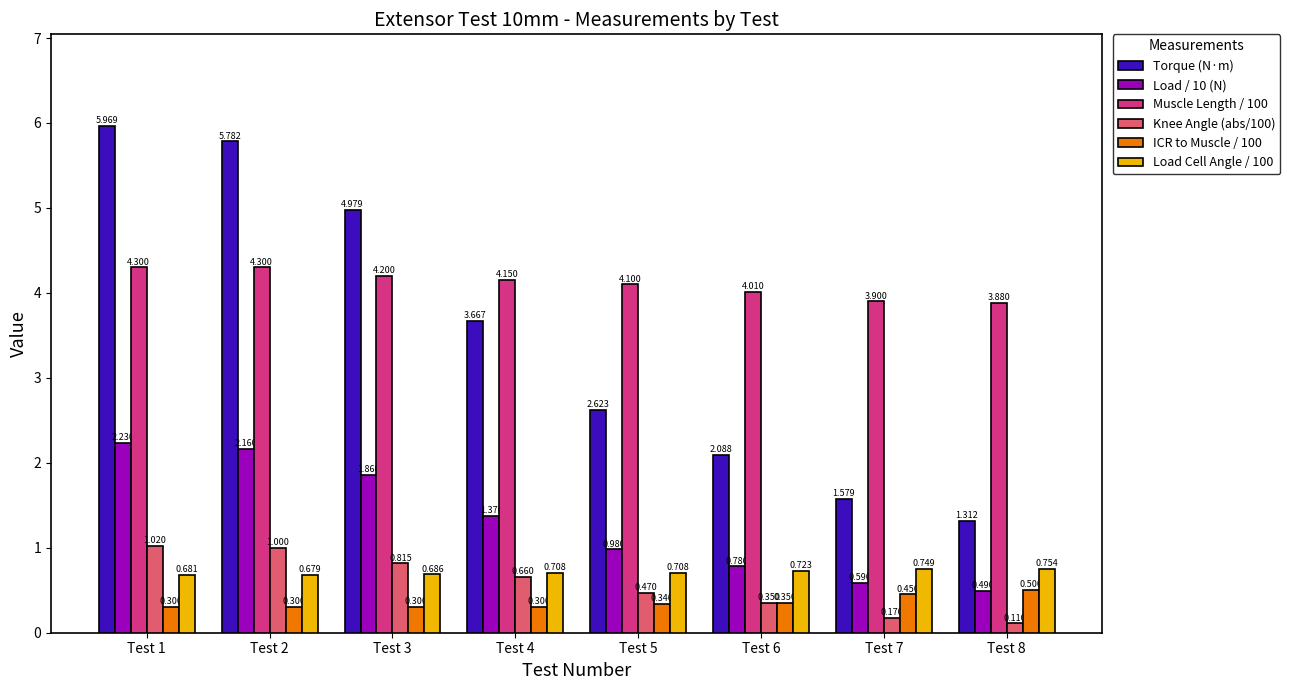

Which series has the widest spread of values?

Torque (N·m)